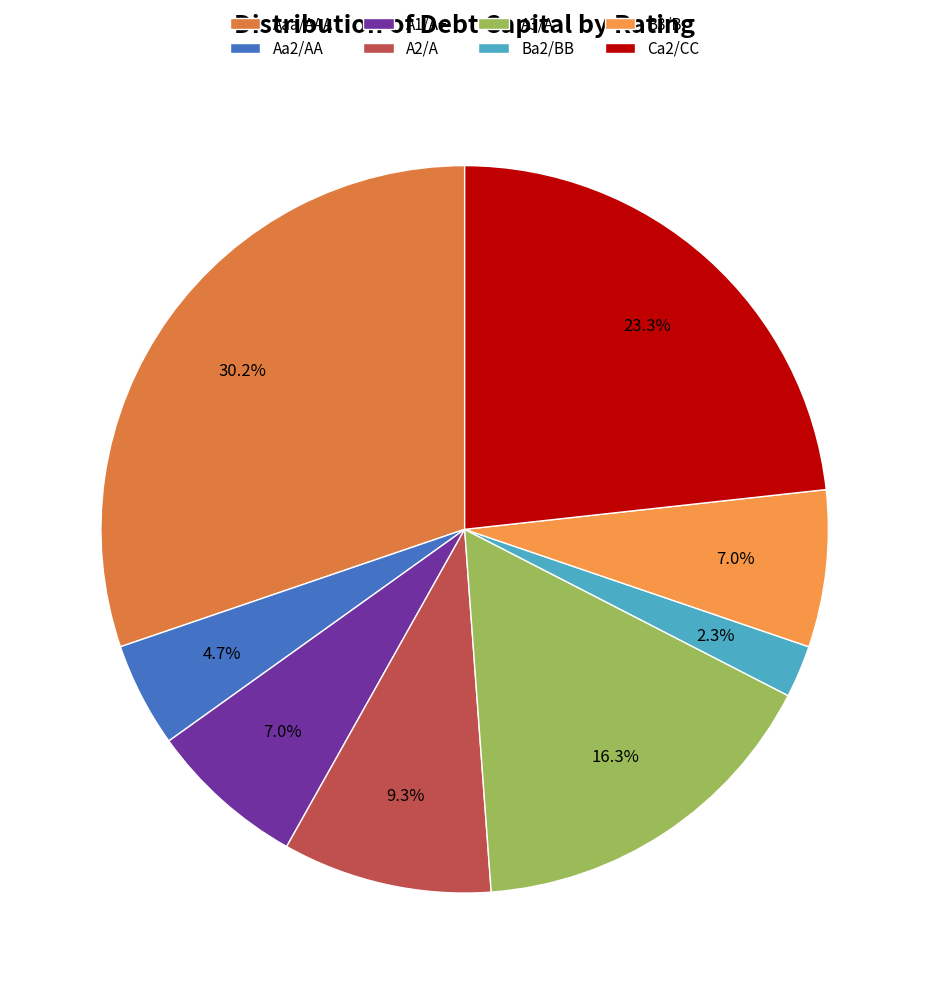

How many segments does this pie chart have?

8